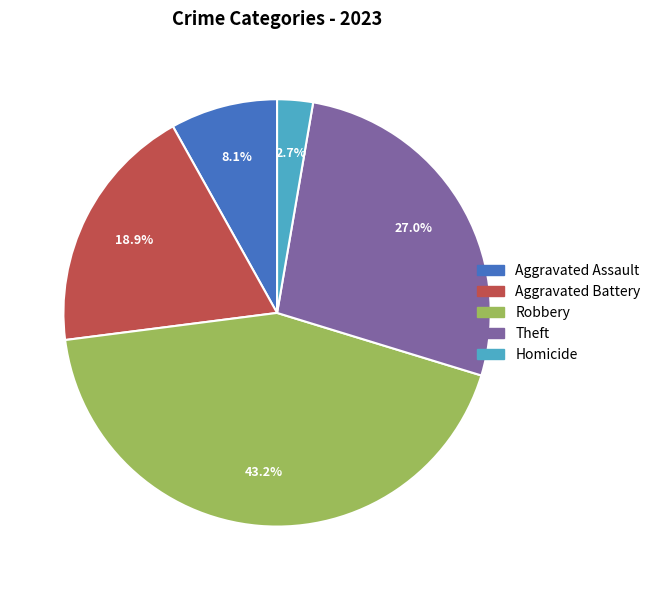

What is the largest slice in the pie chart?

Robbery